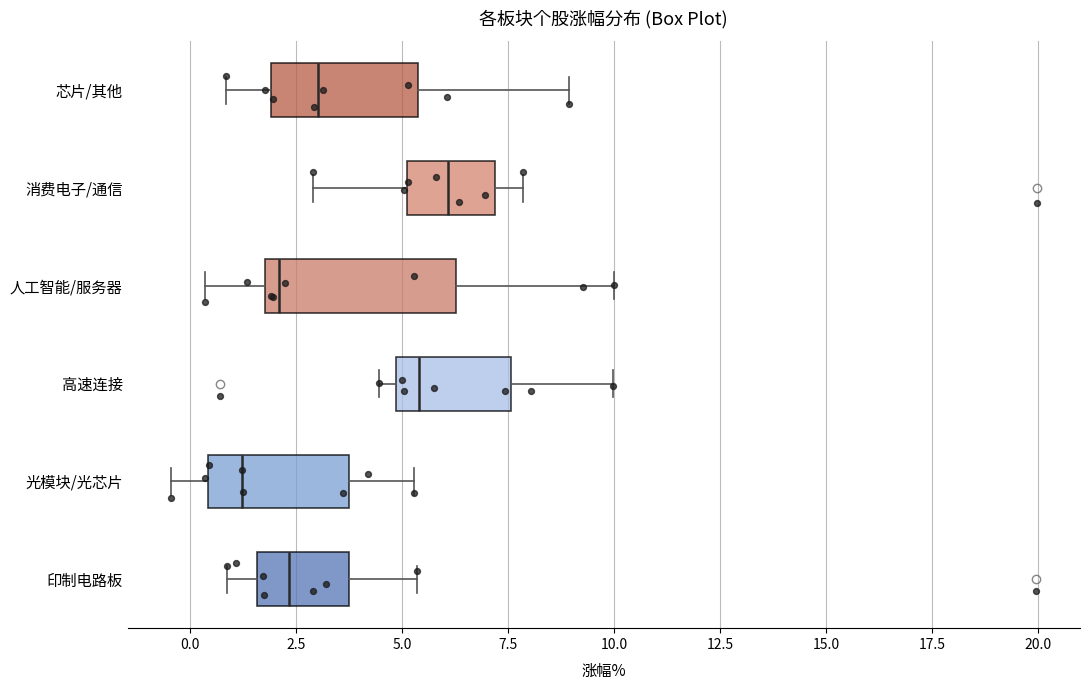

Where does the right whisker of the box for 人工智能/服务器 end on the x-axis? The values are not printed on the chart, so give them approximately, as read against the axis.

10.0